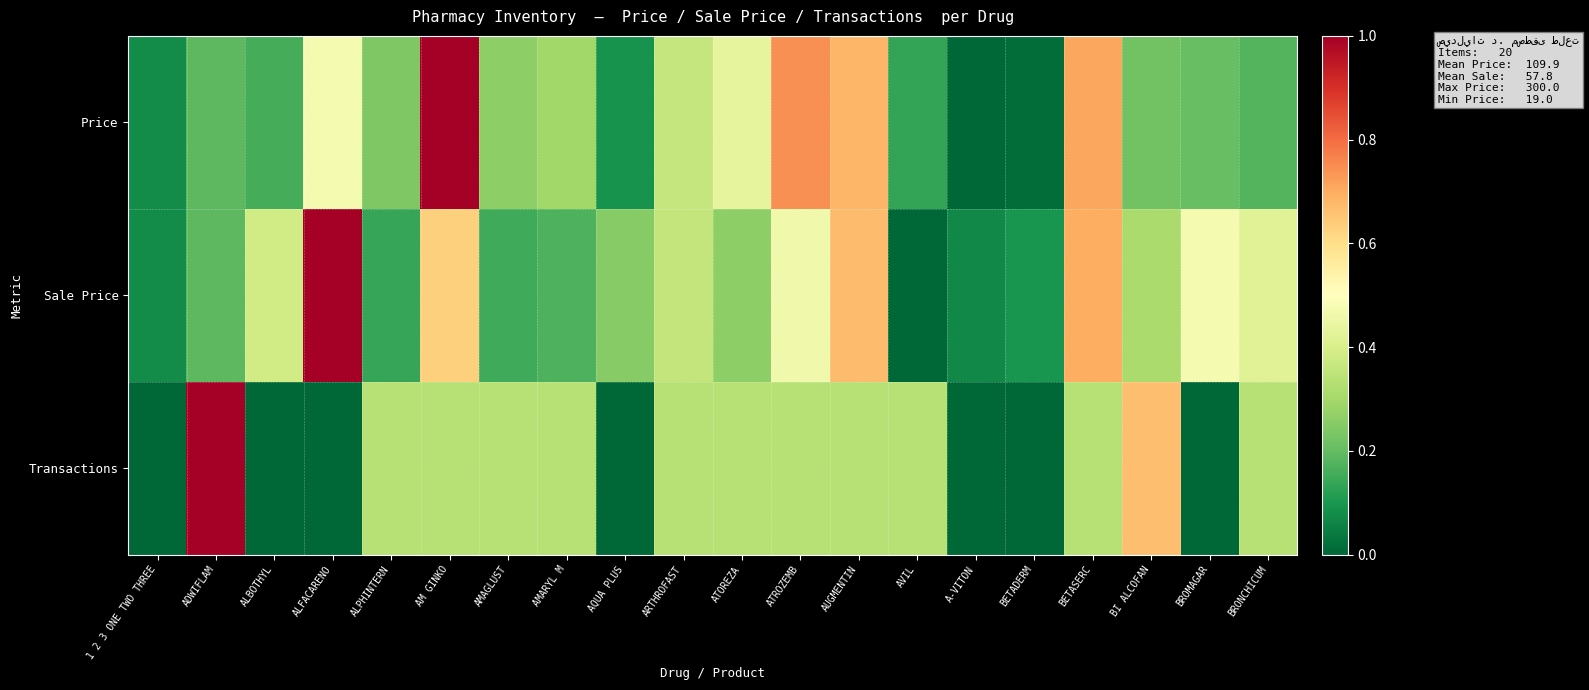

Which label corresponds to the largest value in the chart?

AM GINKO